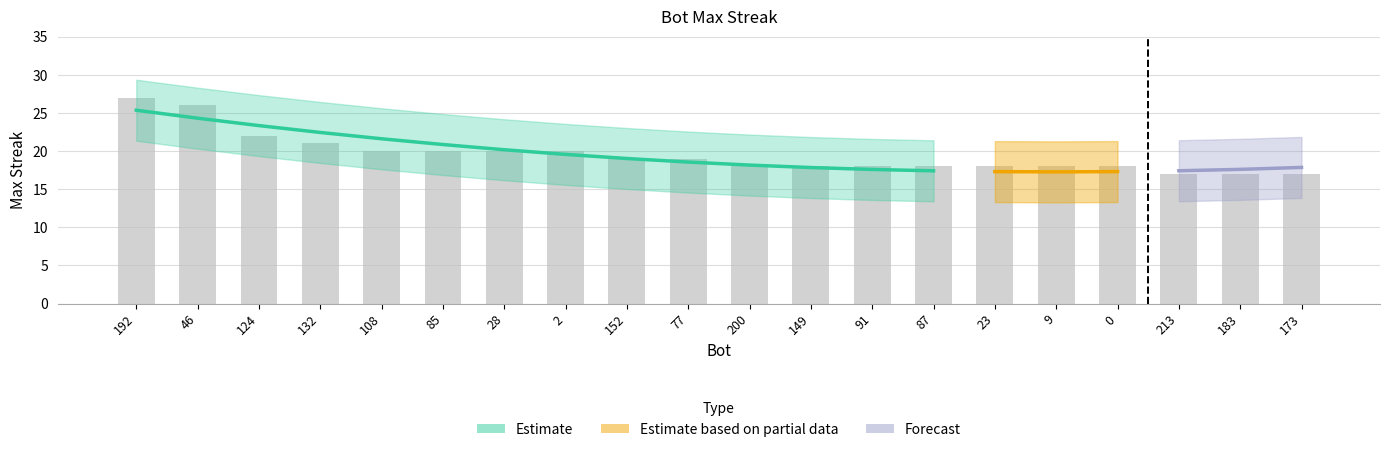

What is the label of the 3rd bar from the right?

213